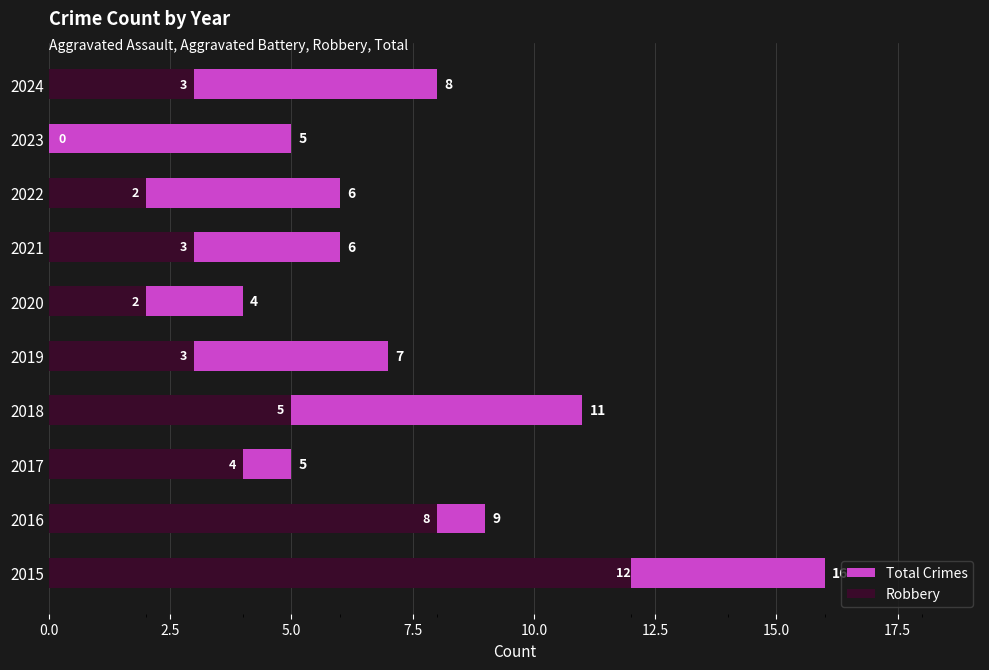

What is the difference between the maximum and minimum values in the Total Crimes series?

12